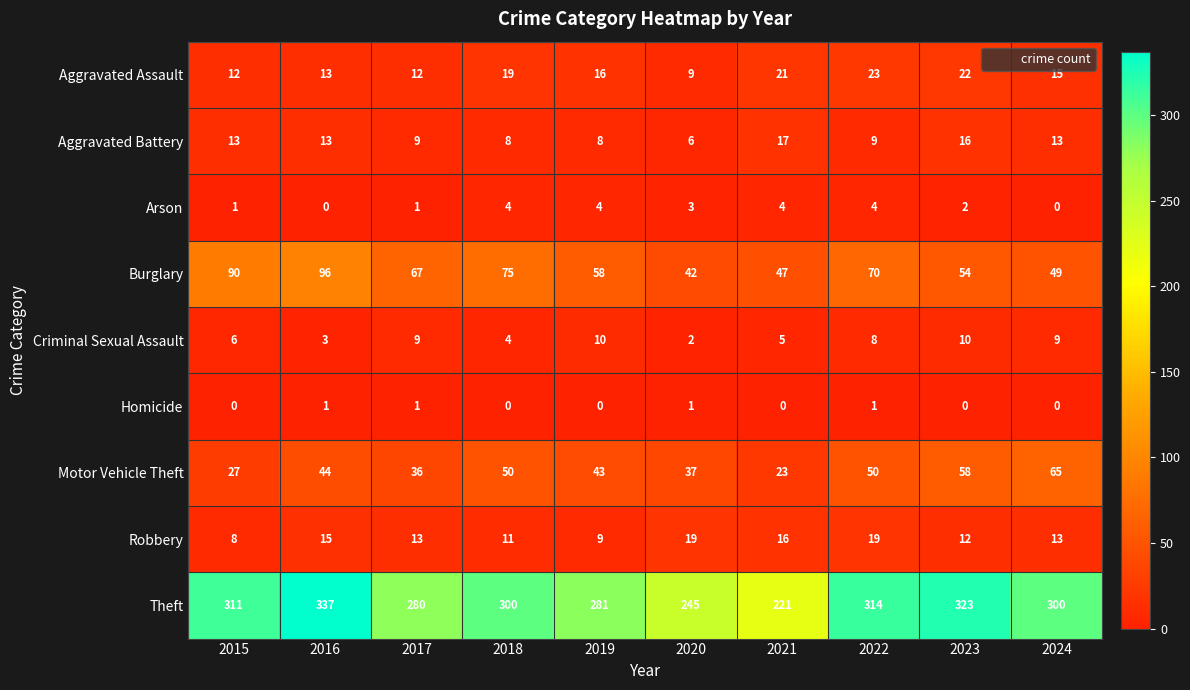

What is the difference between the maximum and minimum values in the Aggravated Assault series?

14